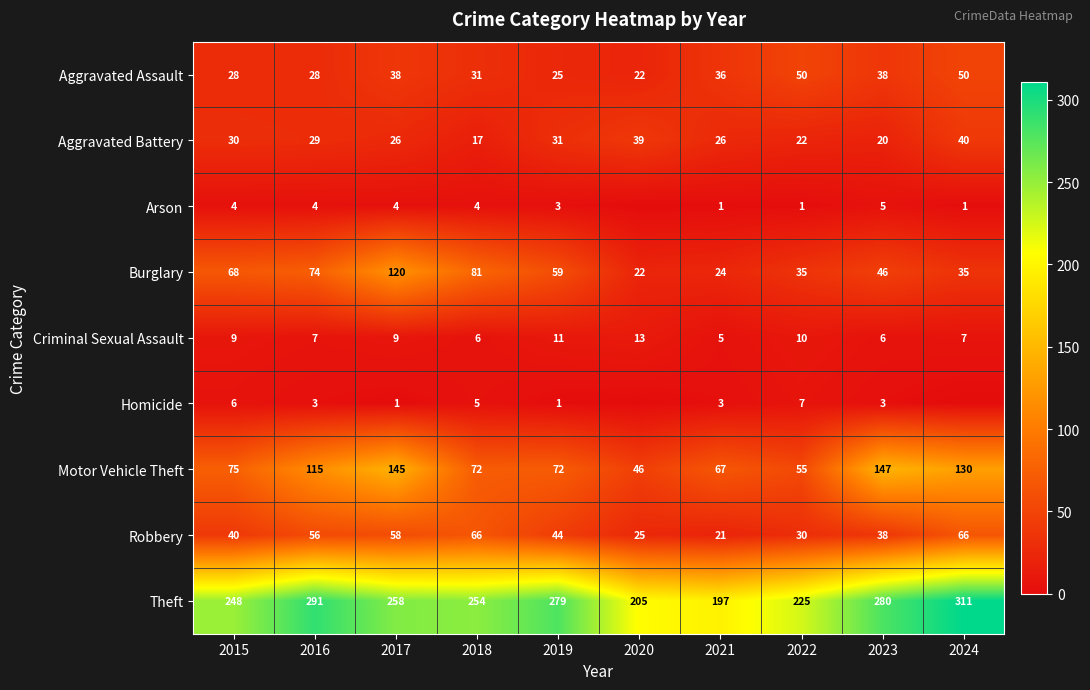

At which label does Burglary first exceed 59?

2015